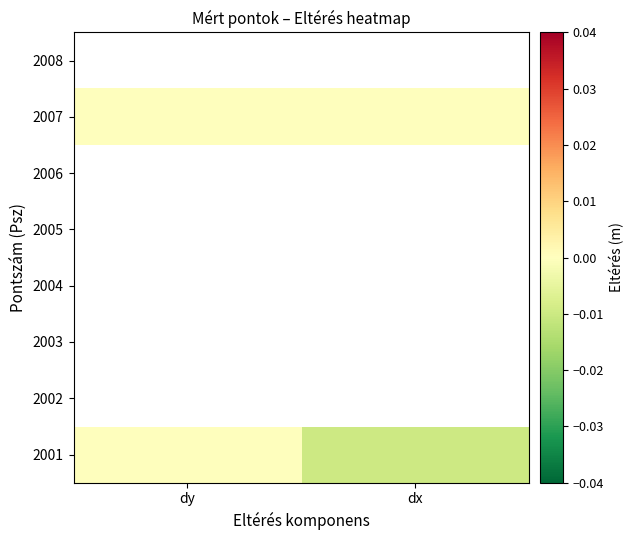

How many data points in 2001 are less than 0?

1